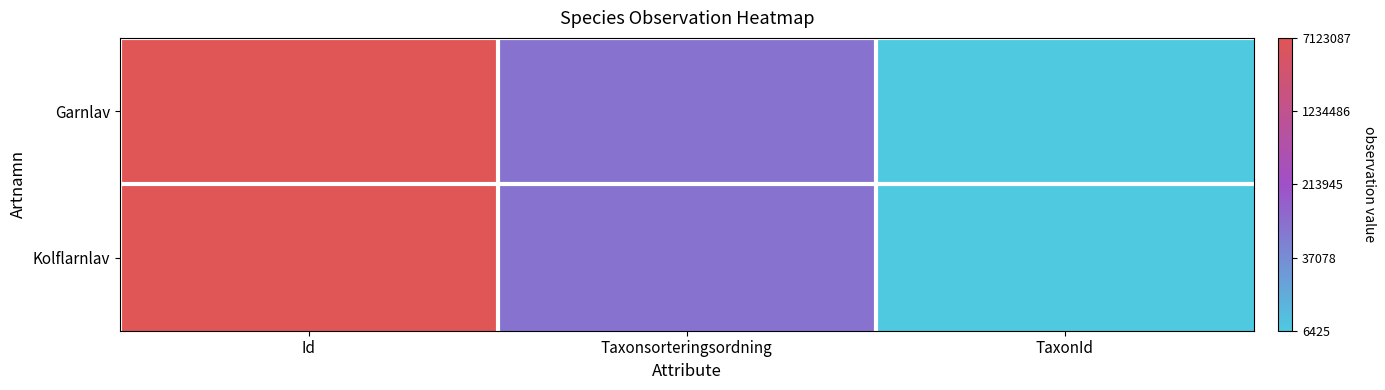

At how many categories does at least one series exceed 5?

1